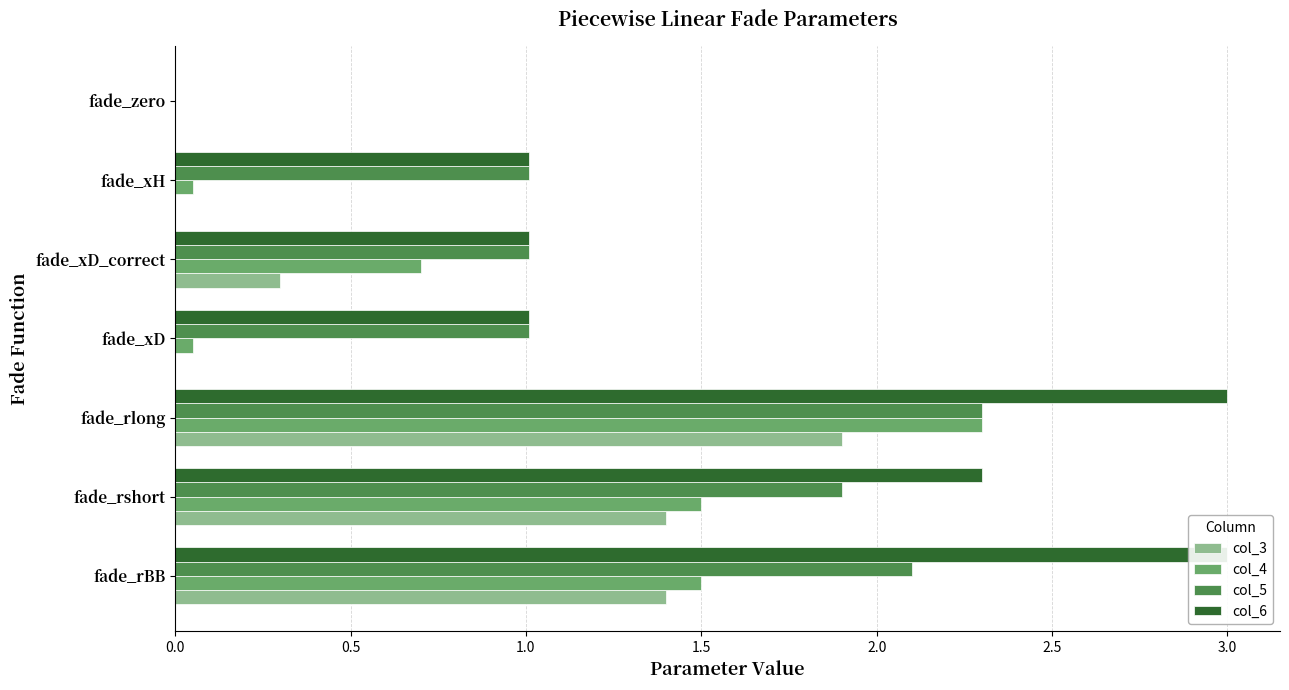

The col_3 series shows 1.4 at fade_rshort. True or false?

True